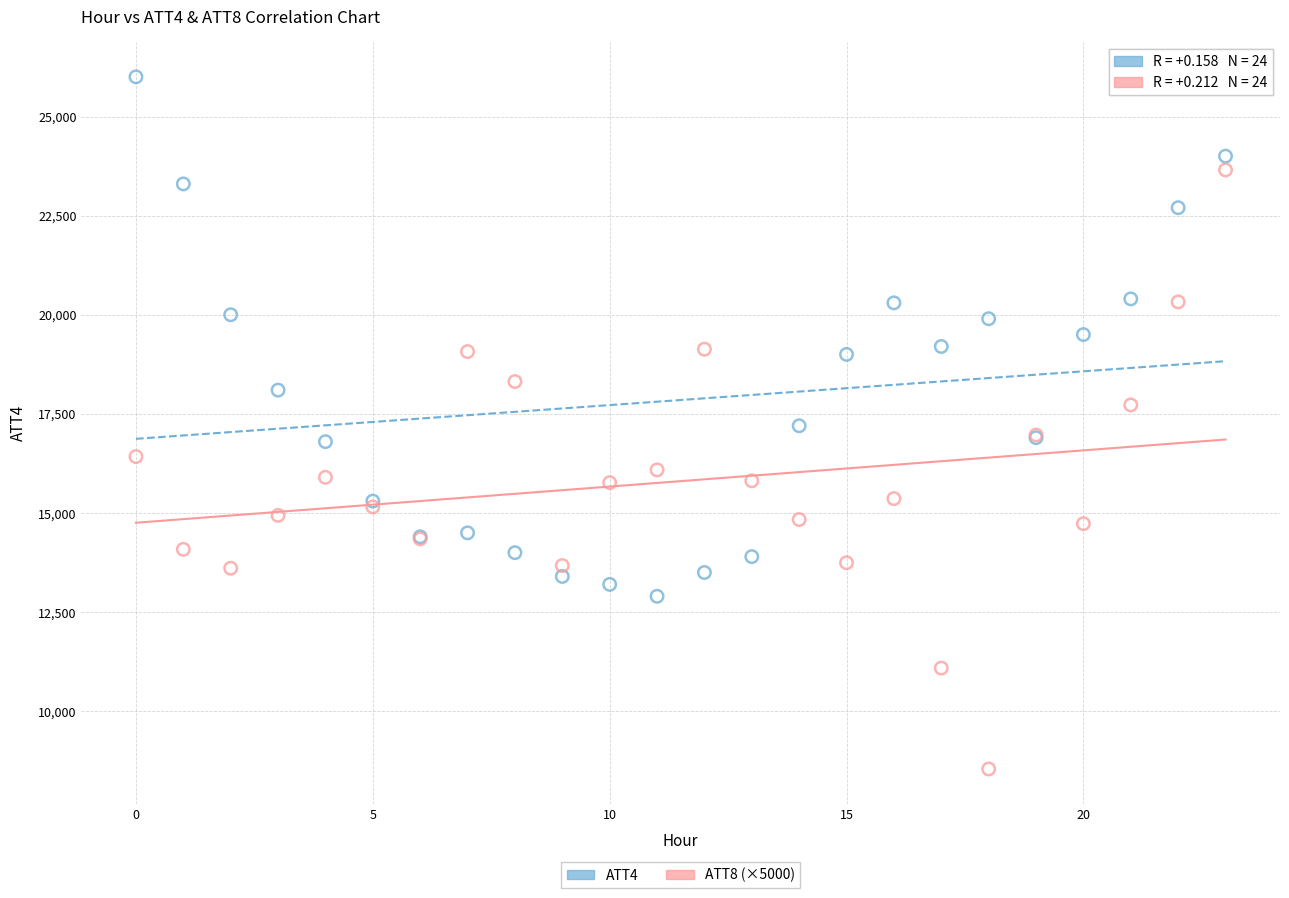

Which series contains the lowest Y value?

ATT8 (×5000)